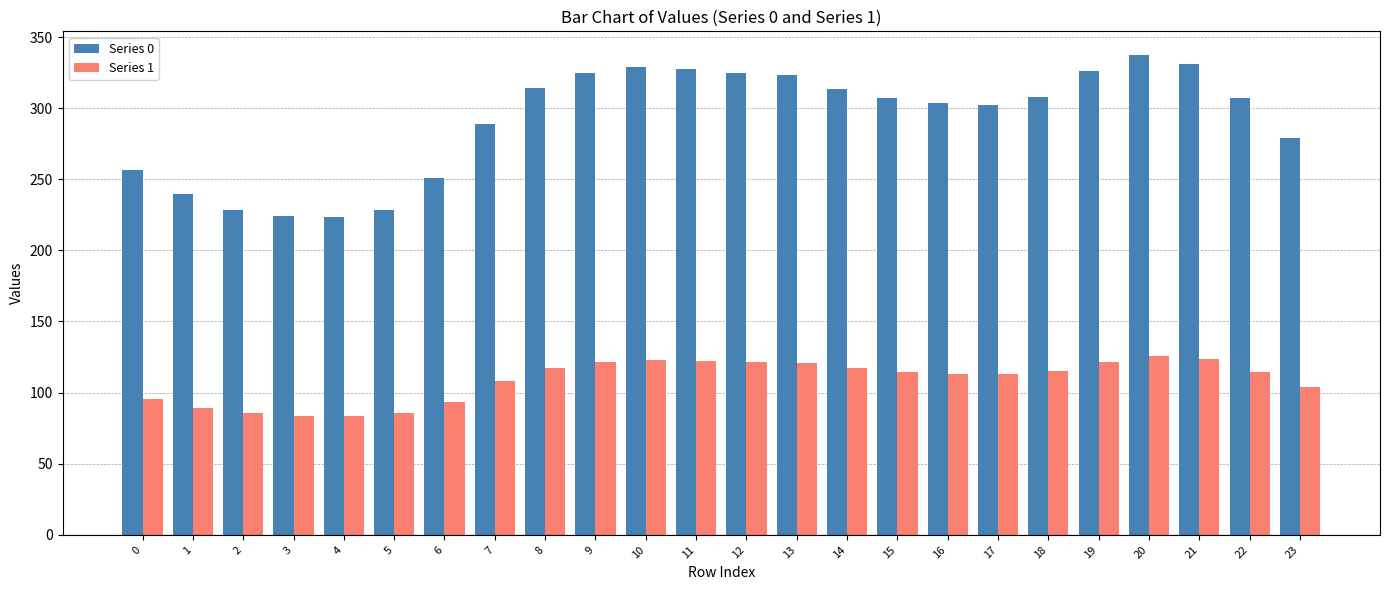

Which series has the largest range (max minus min)?

Series 0